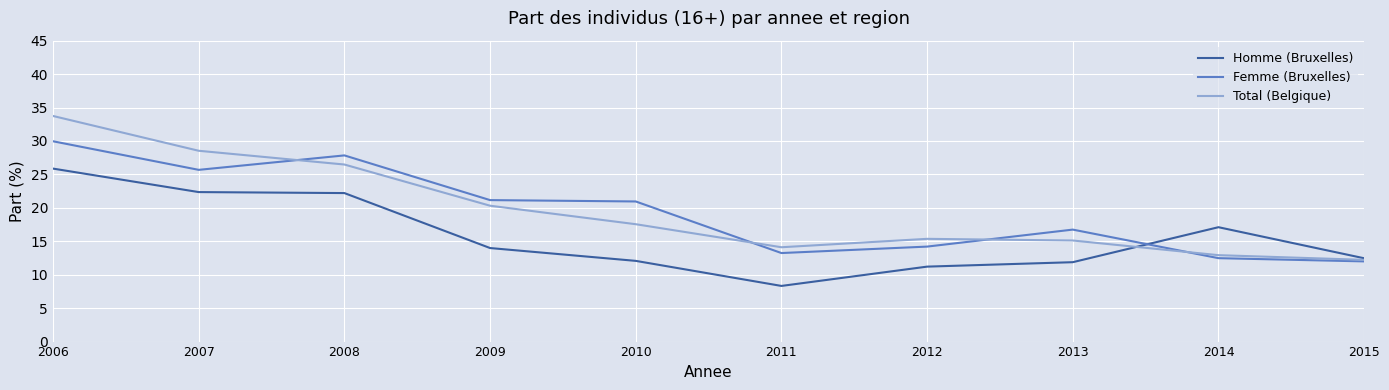

At which label does Homme (Bruxelles) first exceed 13?

2006